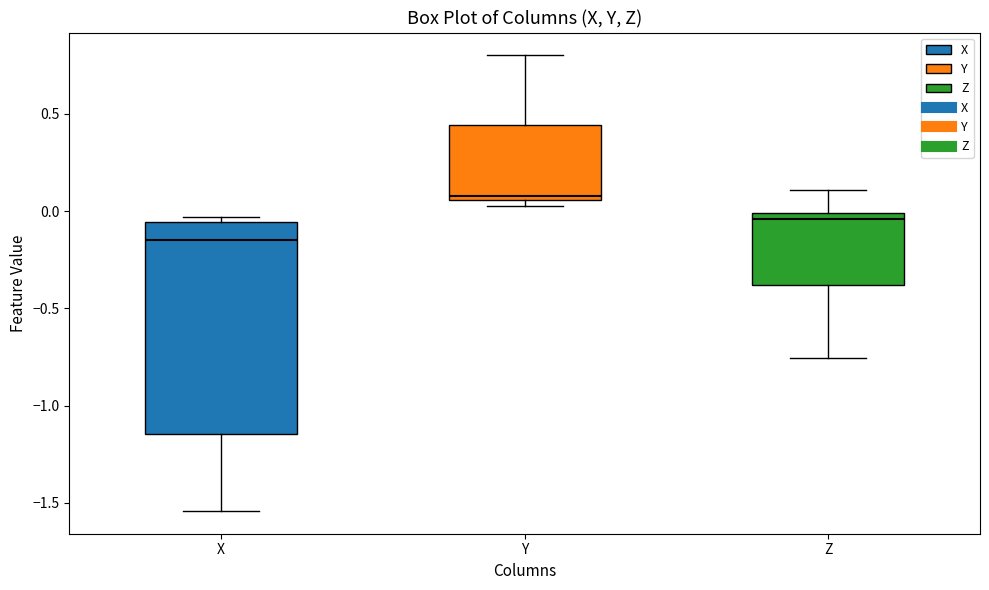

Where does the lower whisker of the box for X end on the y-axis? The values are not printed on the chart, so give them approximately, as read against the axis.

-1.55